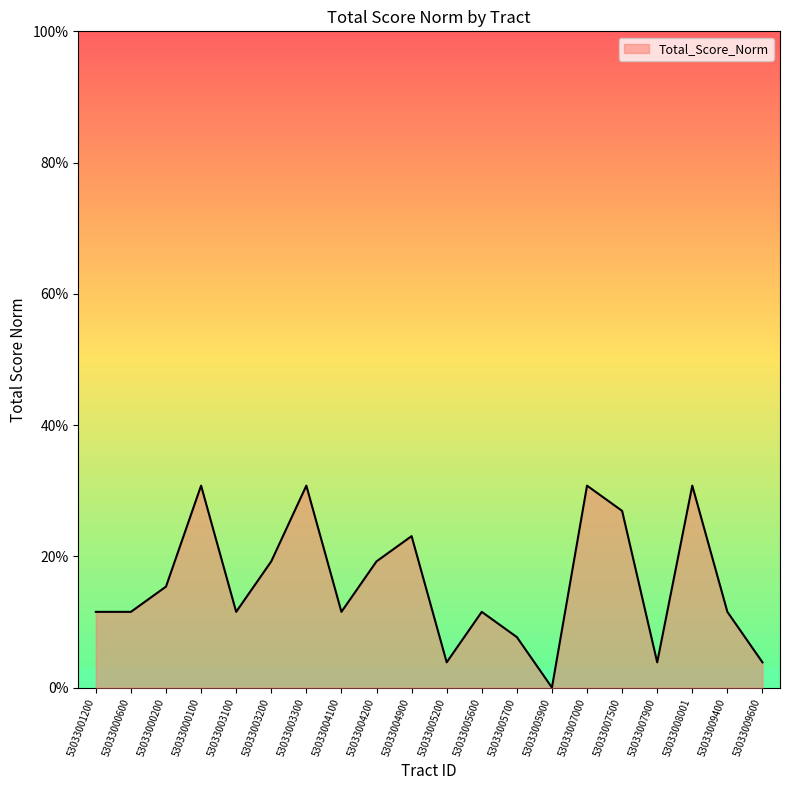

Does the chart display data point markers on the line(s)?

No